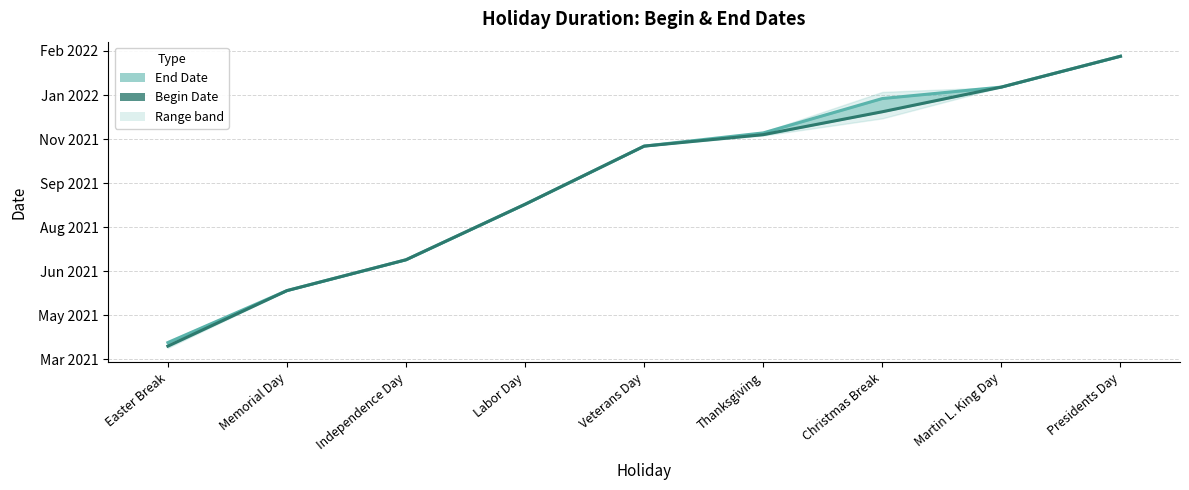

What is the maximum value shown in the chart?

19044